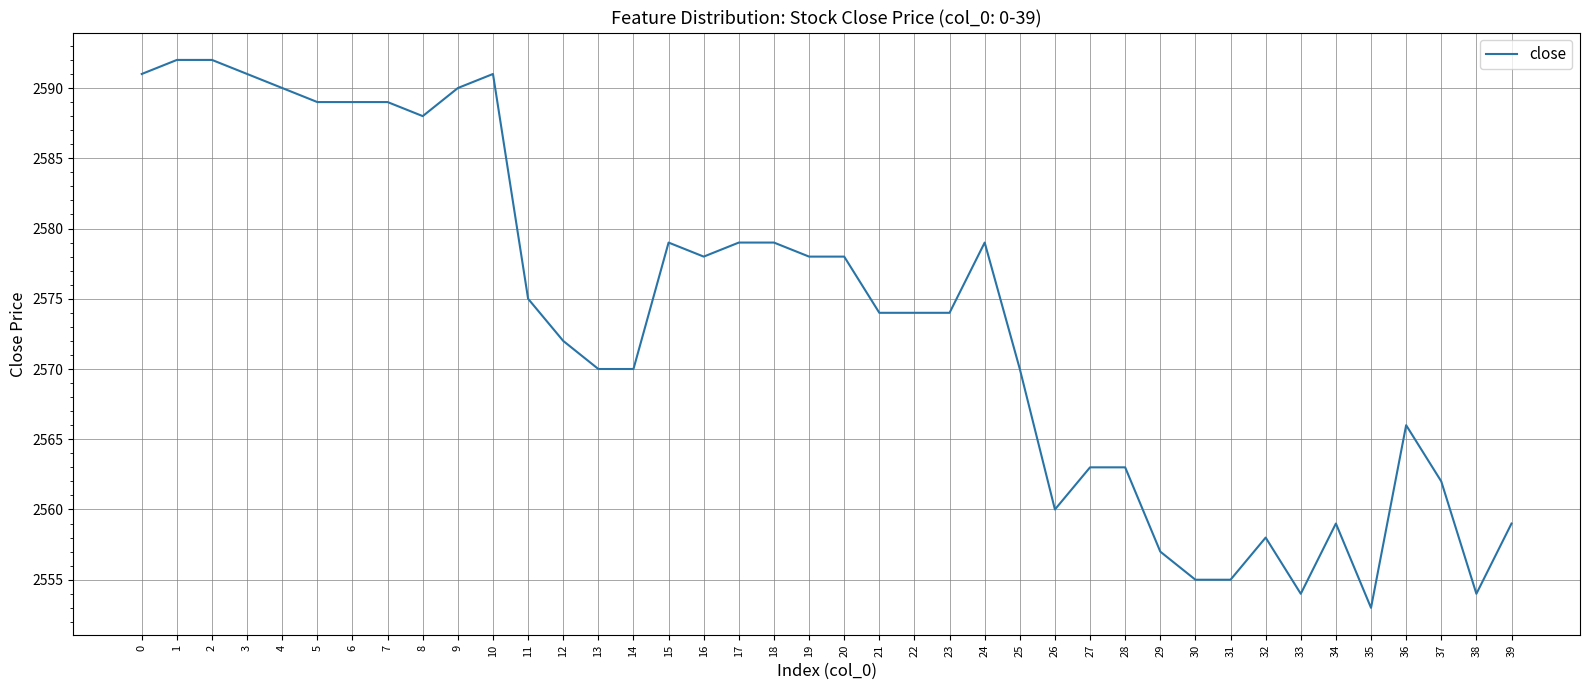

What is the approximate value at 13?

2570